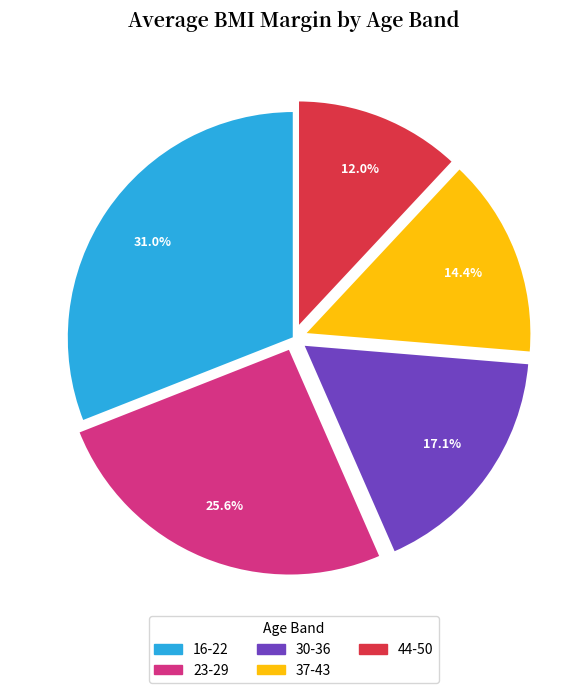

How many segments does this pie chart have?

5